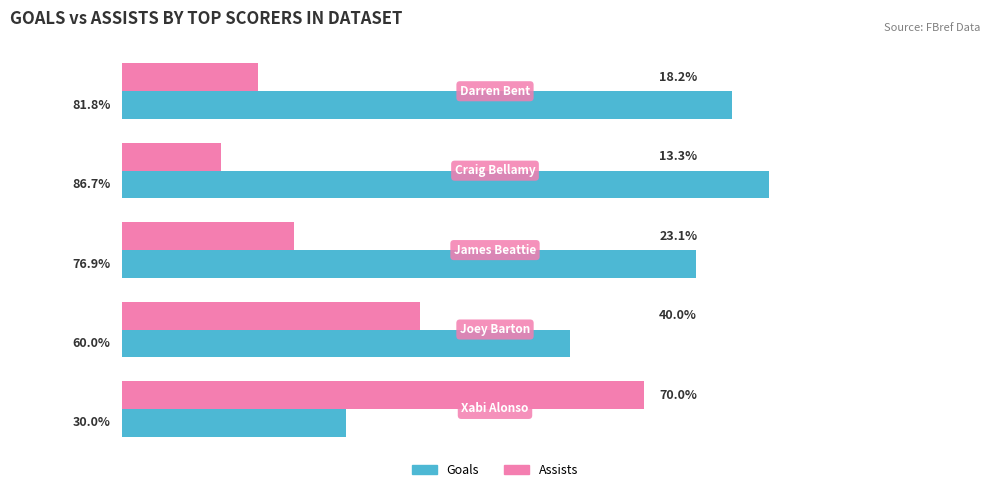

Rank the series by their maximum value, from lowest to highest.

Assists, Goals